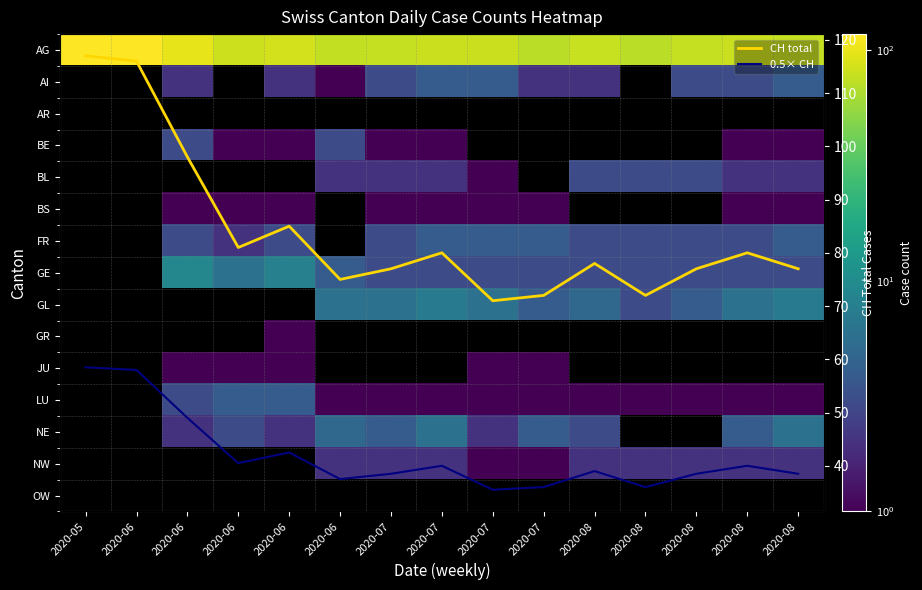

Between 2020-07 and 2020-08, which is larger?

2020-08